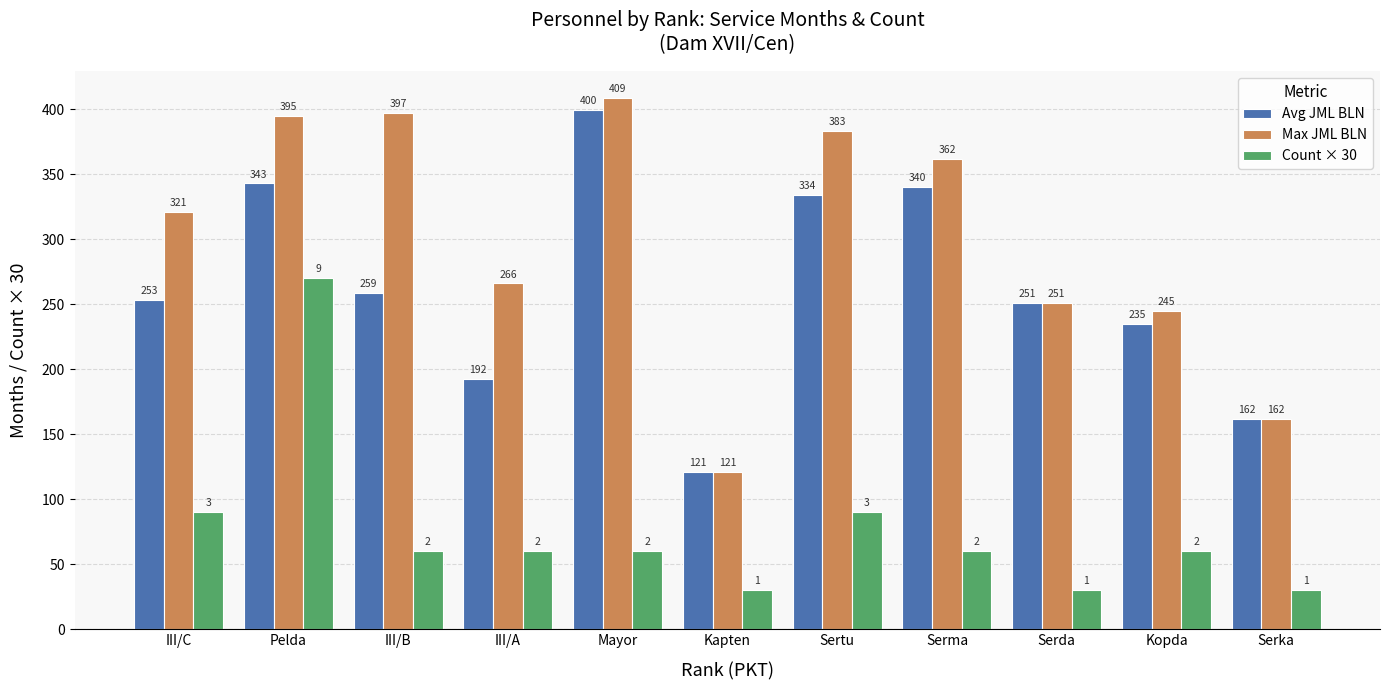

Which series has the widest spread of values?

Max JML BLN